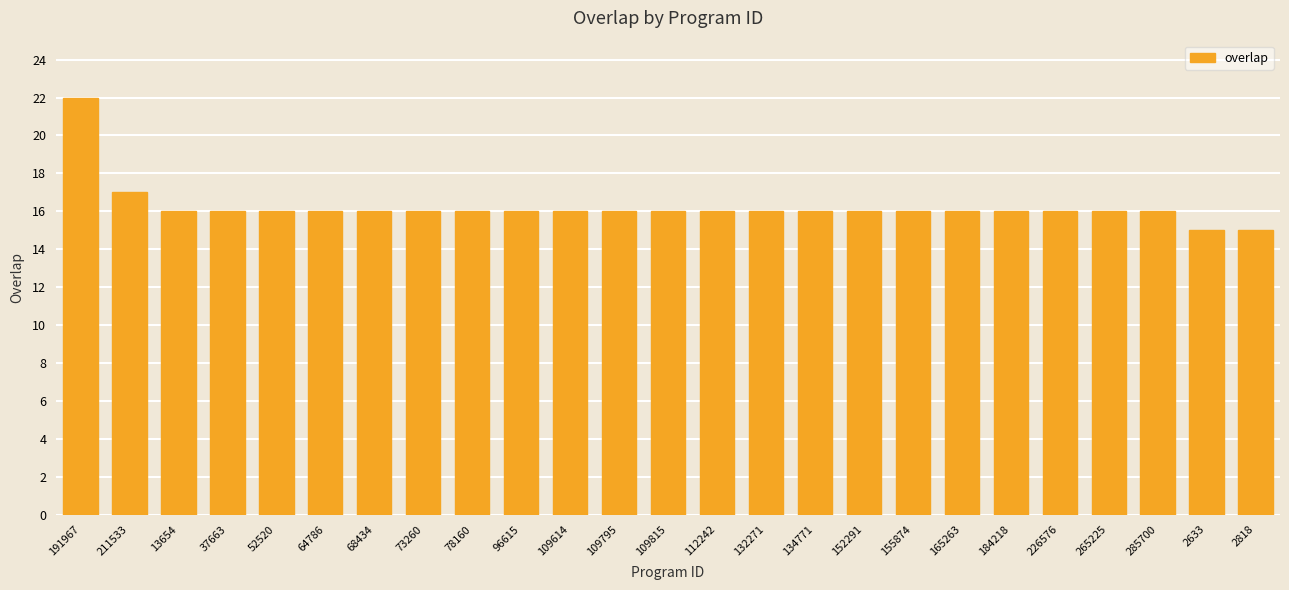

What is the sum of all values?

405